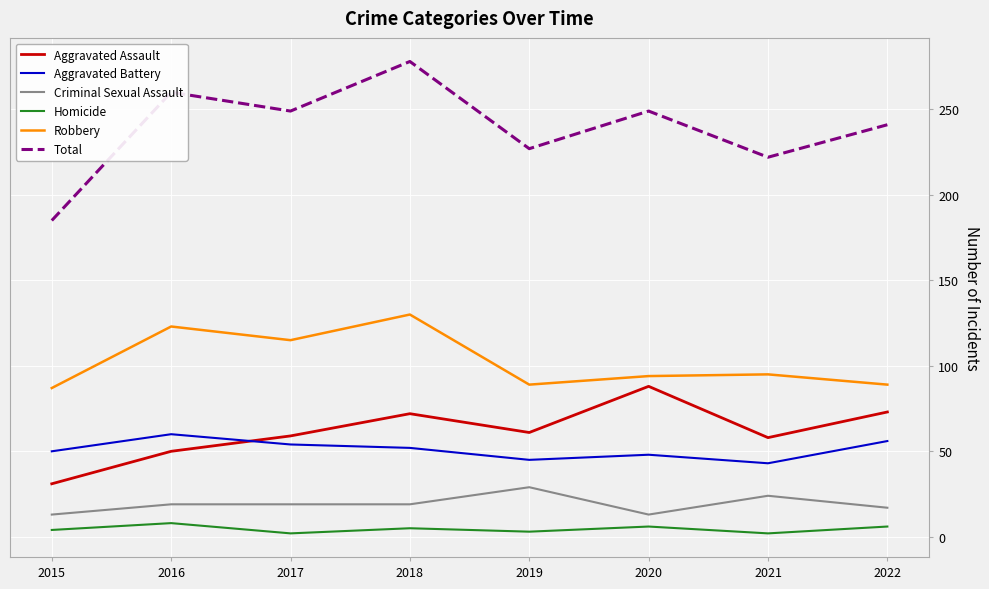

List the series in order of their peak value, highest first.

Total, Robbery, Aggravated Assault, Aggravated Battery, Criminal Sexual Assault, Homicide